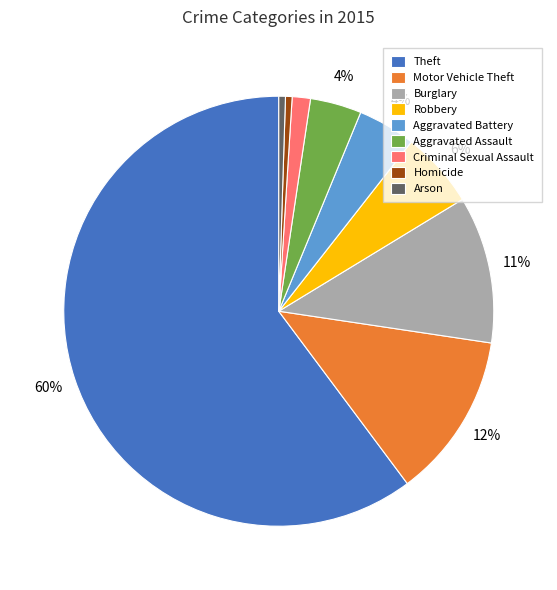

Is Theft the majority of the pie?

Yes